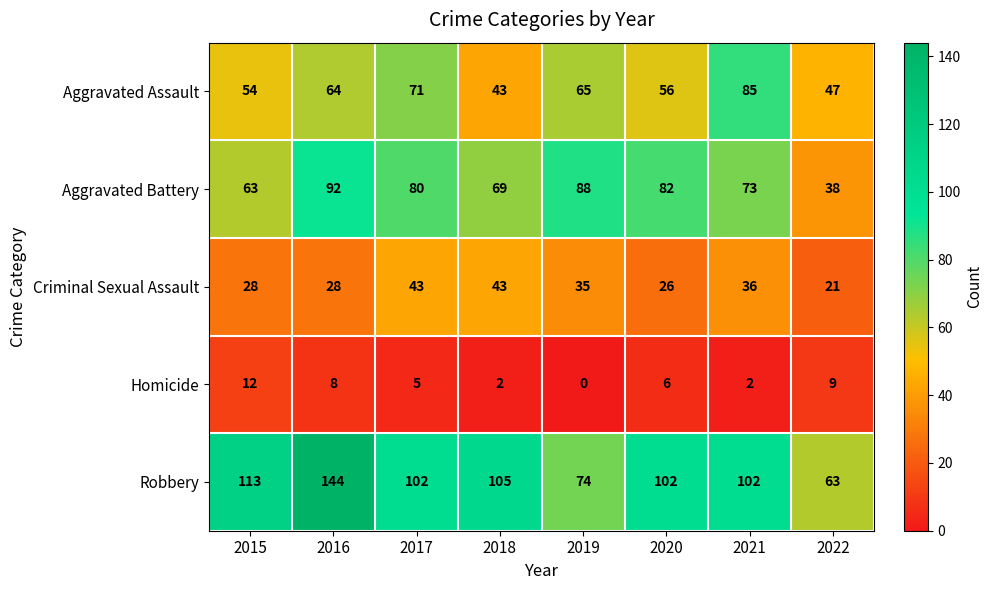

Which series has the largest range (max minus min)?

Robbery